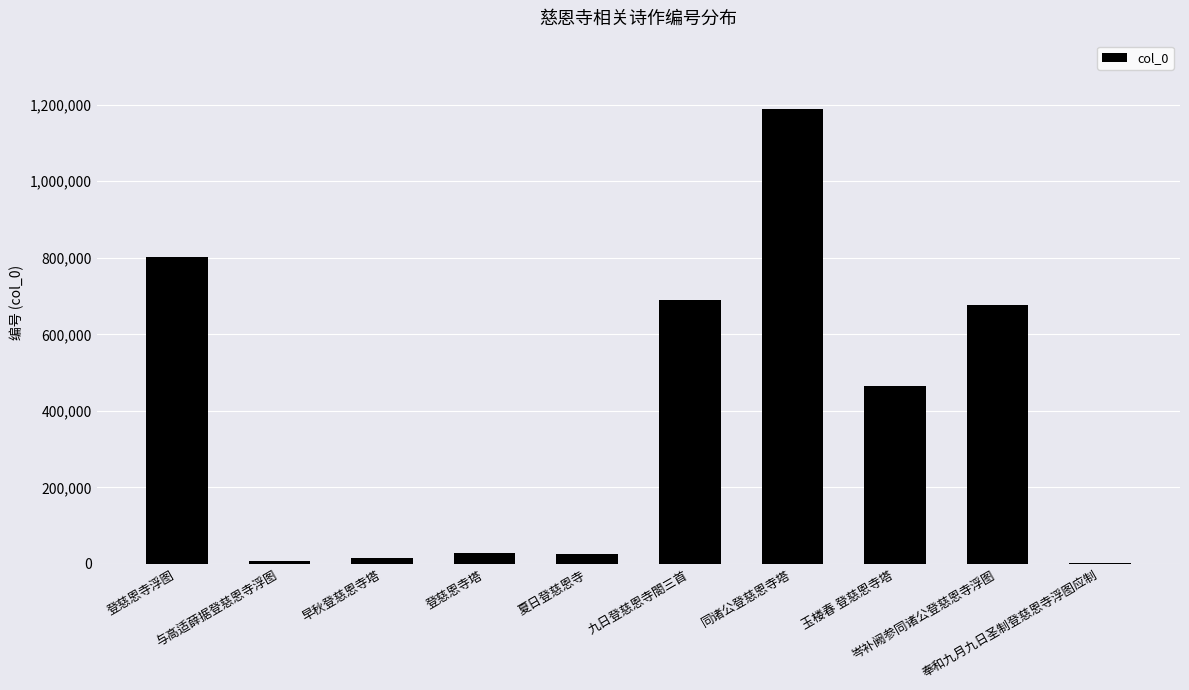

What is the greatest value displayed?

1189115